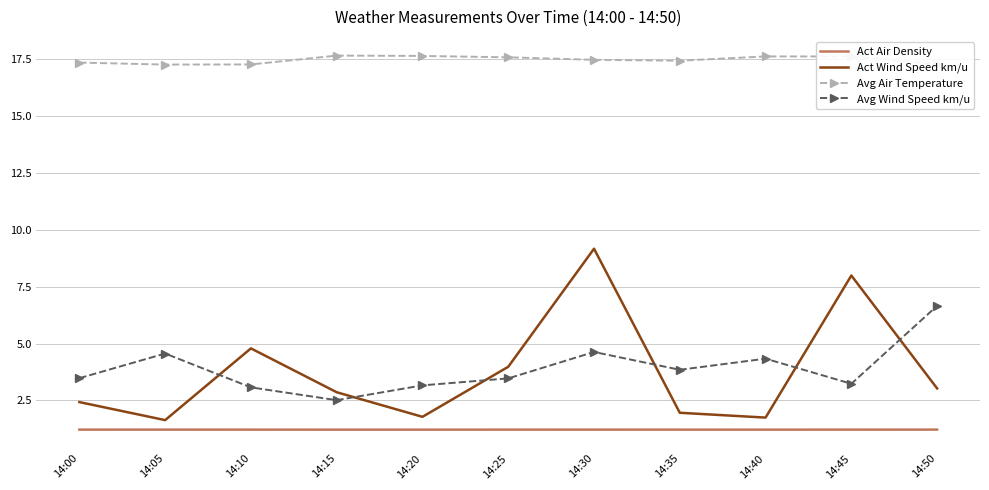

What is the minimum value for Act Wind Speed km/u?

1.6